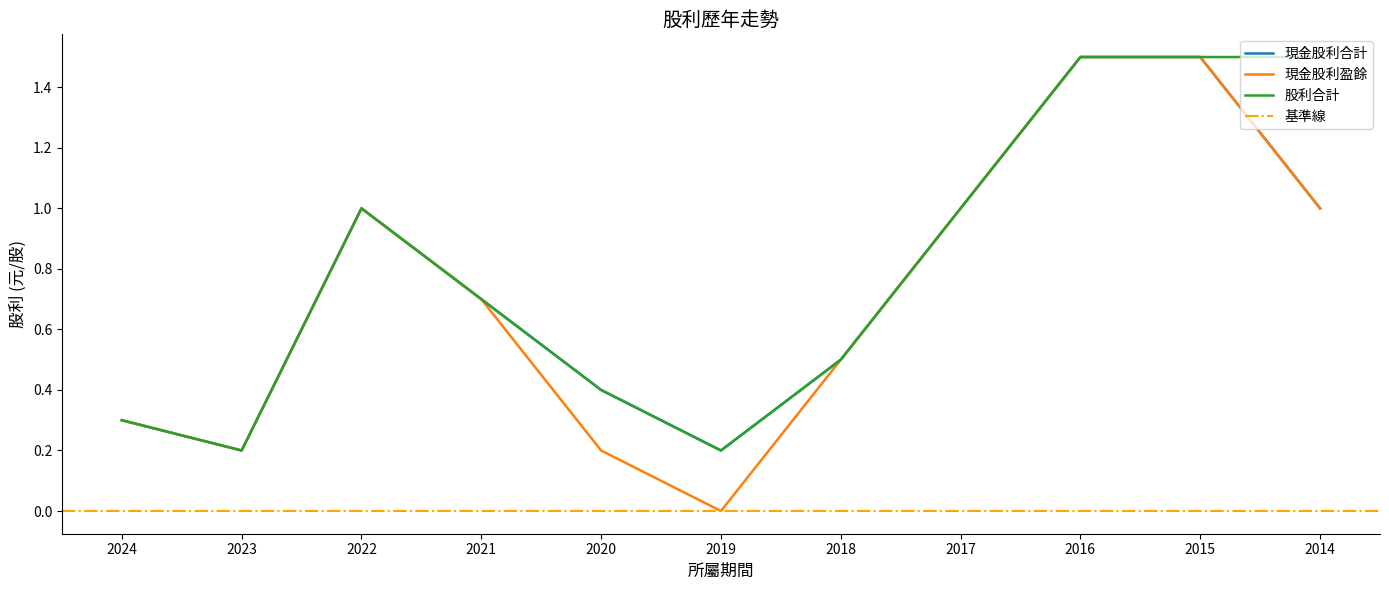

Reading right to left, list all the values displayed in this chart.

現金股利合計: 1.0	1.5	1.5	1.0	0.5	0.2	0.4	0.7	1.0	0.2	0.3
現金股利盈餘: 1.0	1.5	1.5	1.0	0.5	0.0	0.2	0.7	1.0	0.2	0.3
股利合計: 1.5	1.5	1.5	1.0	0.5	0.2	0.4	0.7	1.0	0.2	0.3